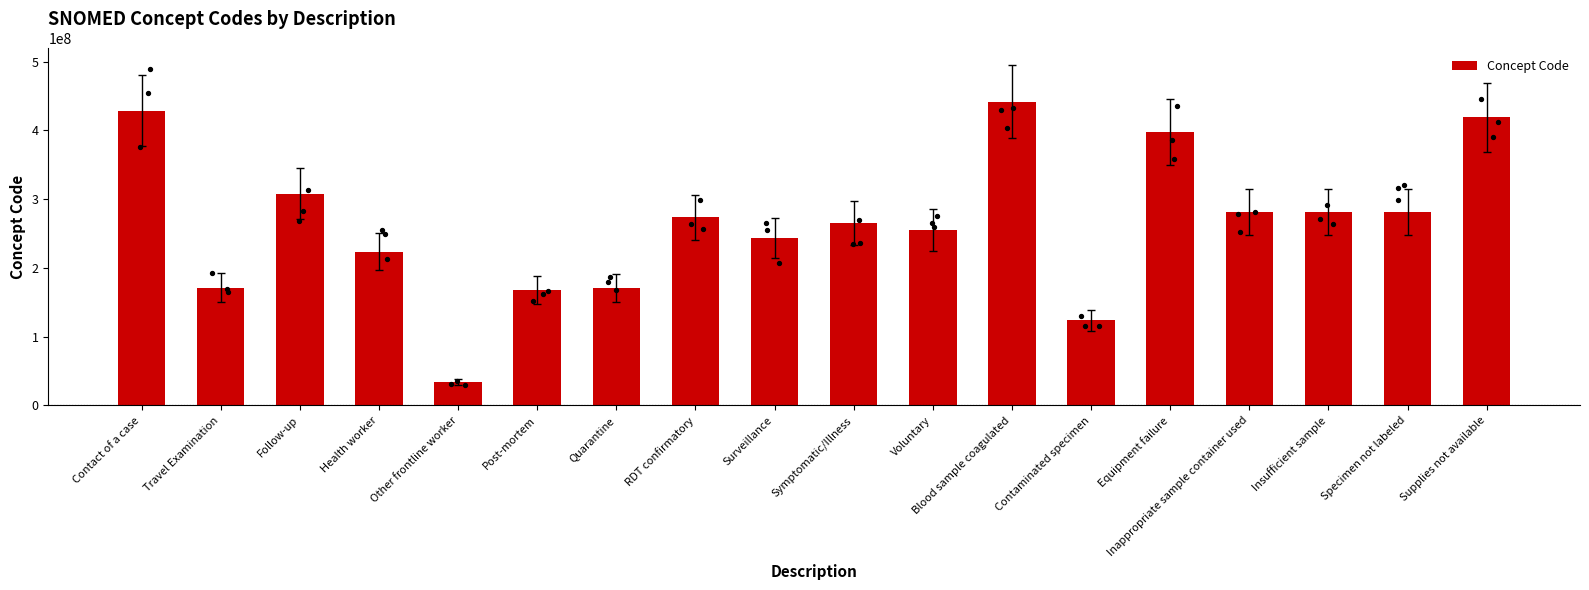

What is the change in value from Travel Examination to Health worker?

+51999004